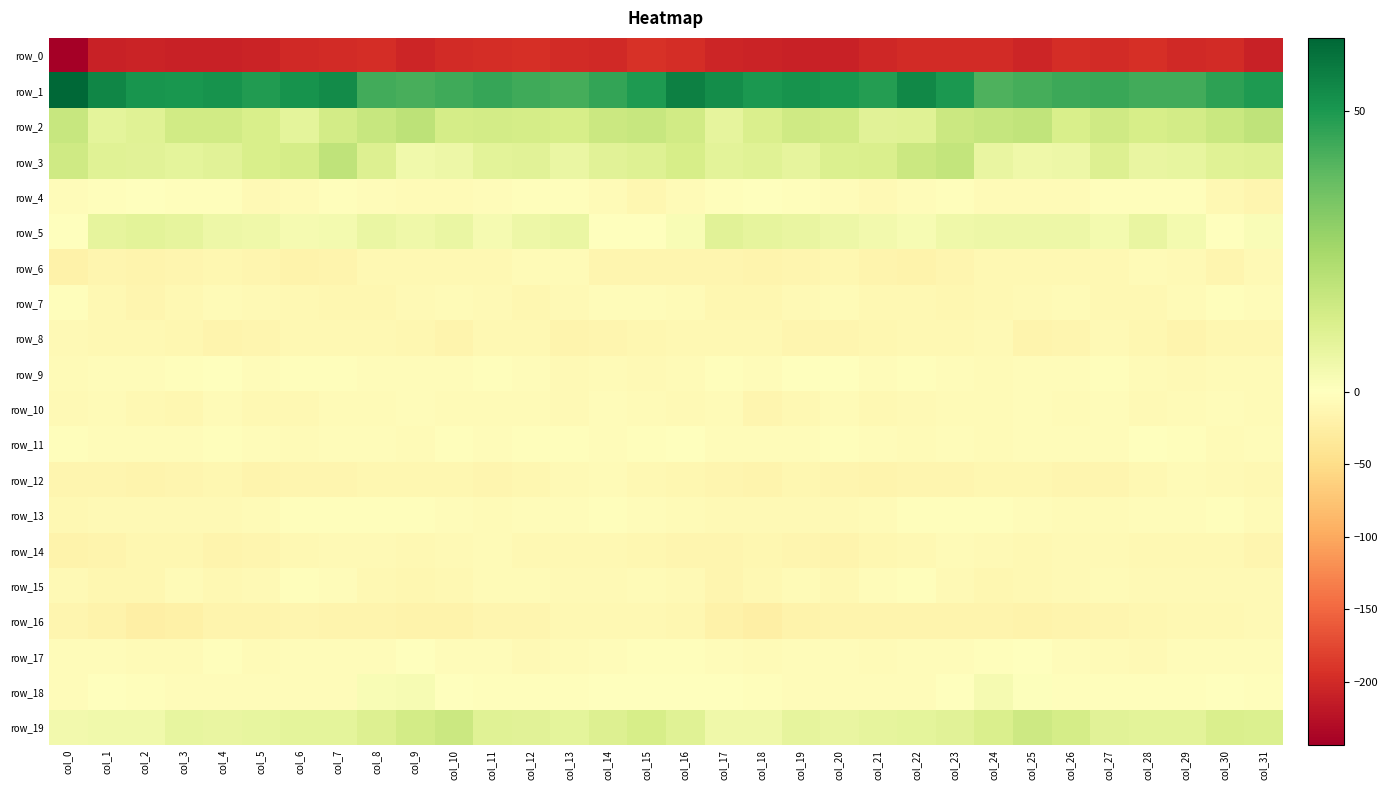

The value of row_15 at col_5 is -8.3. True or false?

True